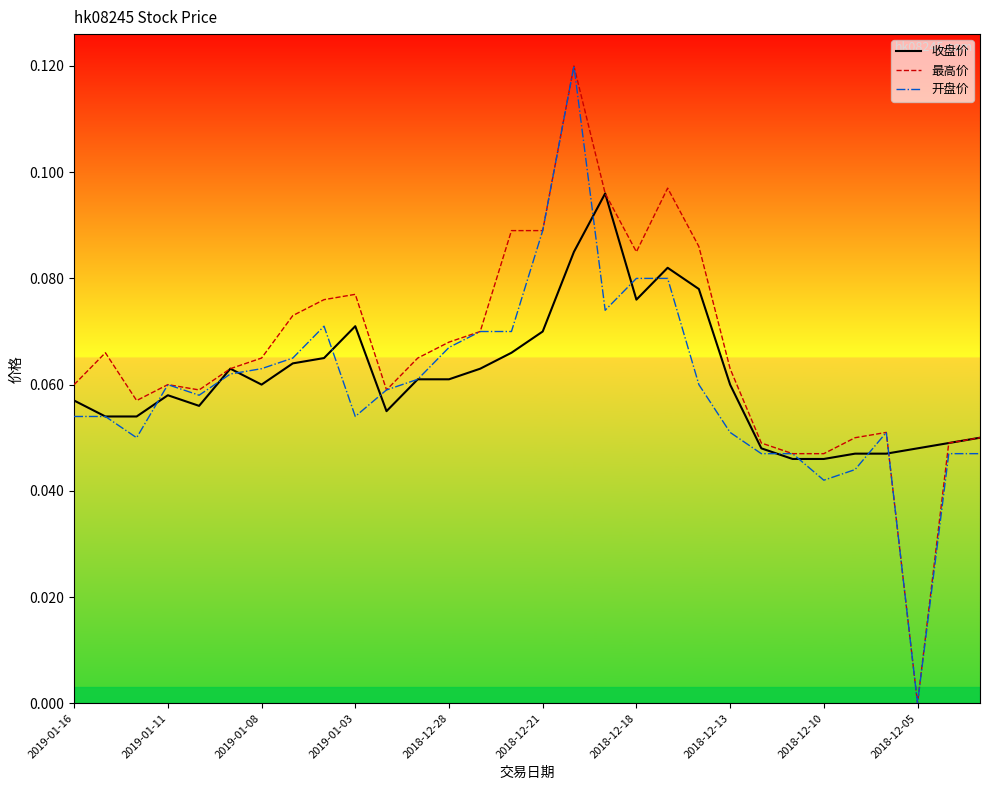

True or false: 最高价 has a value of 0.0 at 2018-12-18.

False